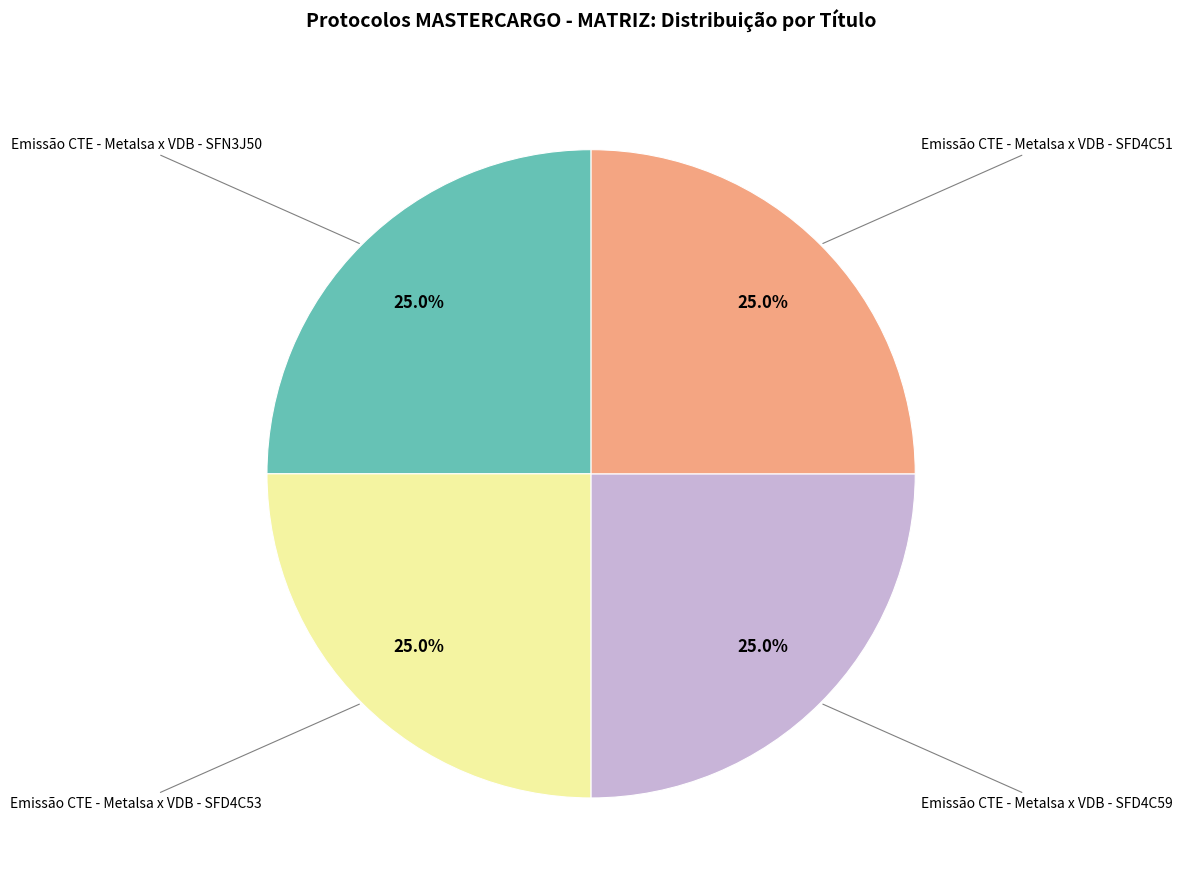

Is there a majority slice in this chart?

No